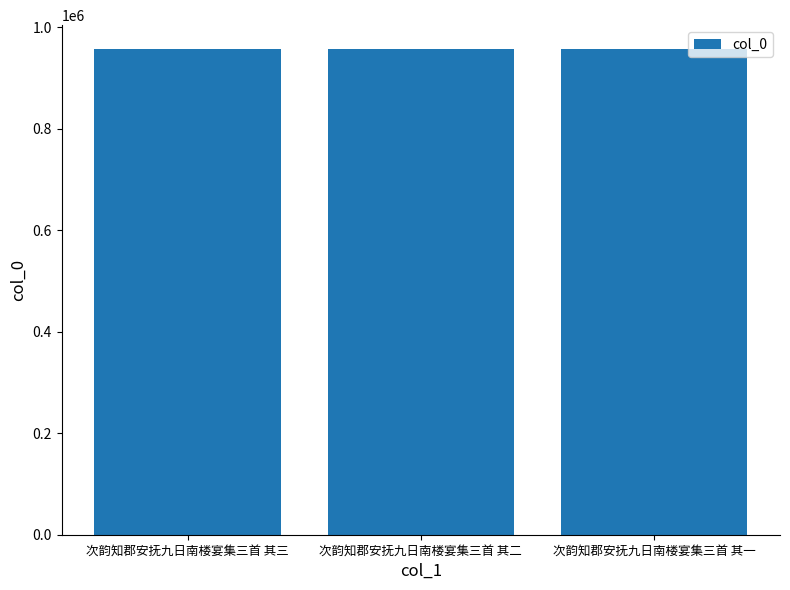

True or false: the data shows 1402580 at 次韵知郡安抚九日南楼宴集三首 其三.

False